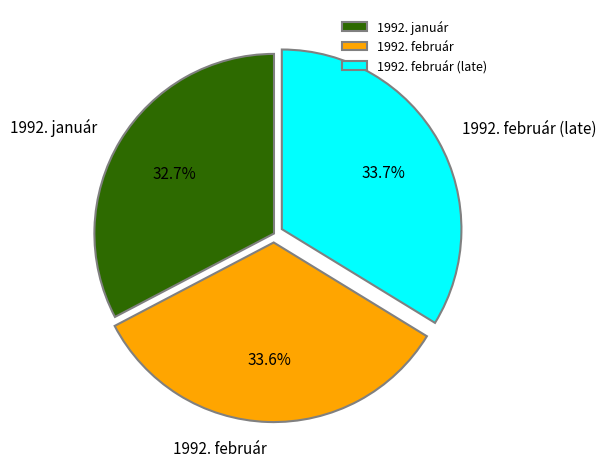

Does any single category account for the majority?

No